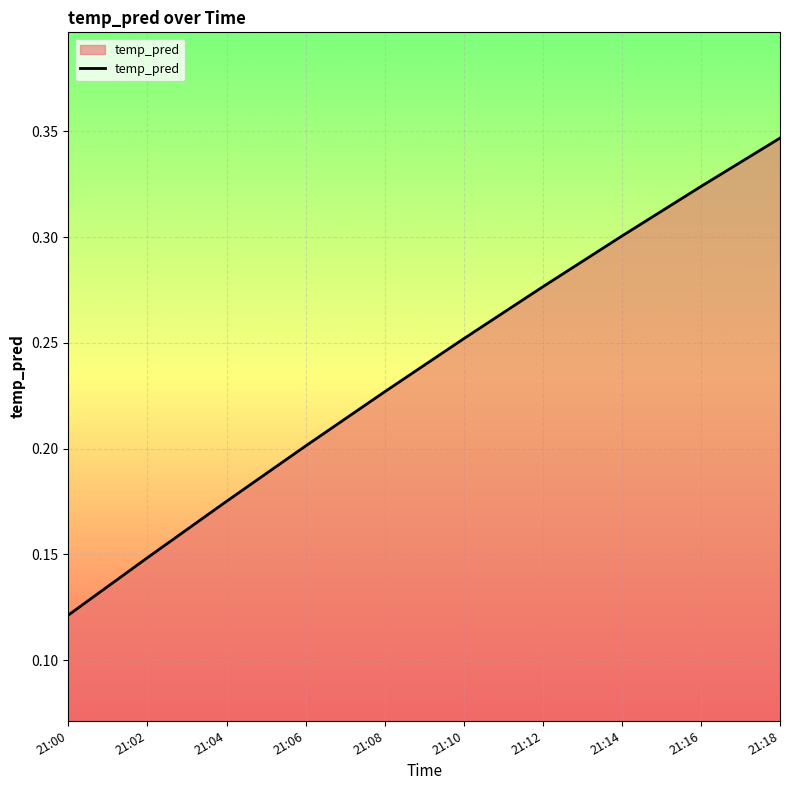

Which category has the highest value across all series?

21:18